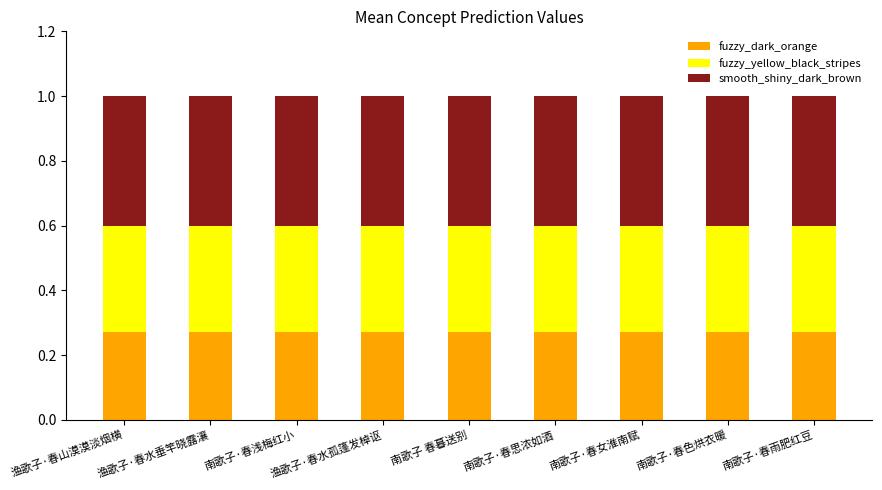

What is the total value across all series at 南歌子·春思浓如酒?

1.0